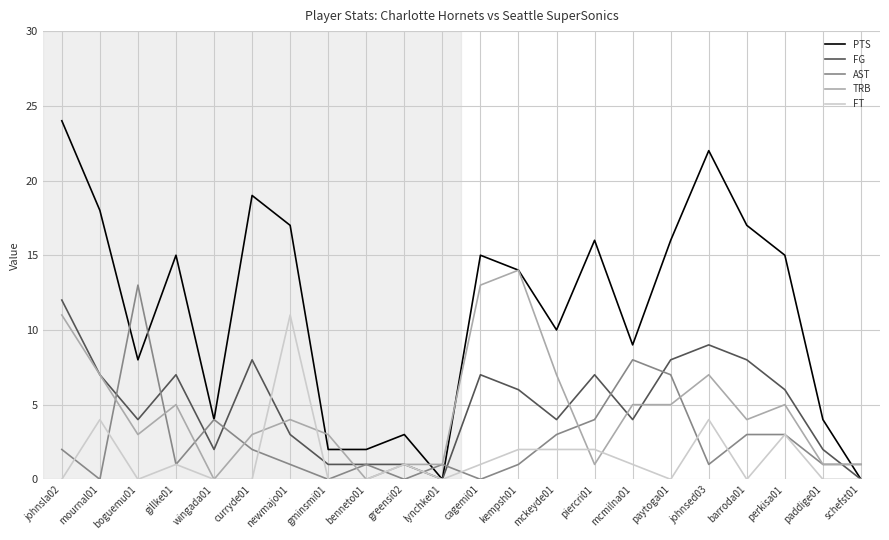

What is the greatest value displayed?

24